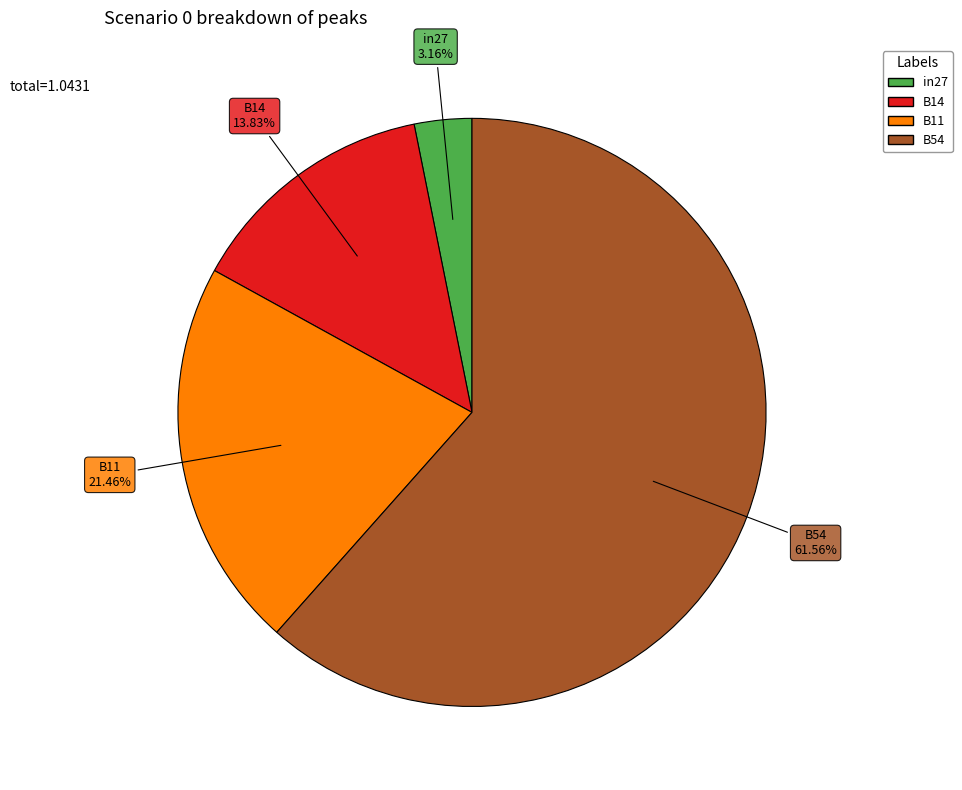

To the nearest percent, what is the difference between the largest and smallest slice percentages?

58%